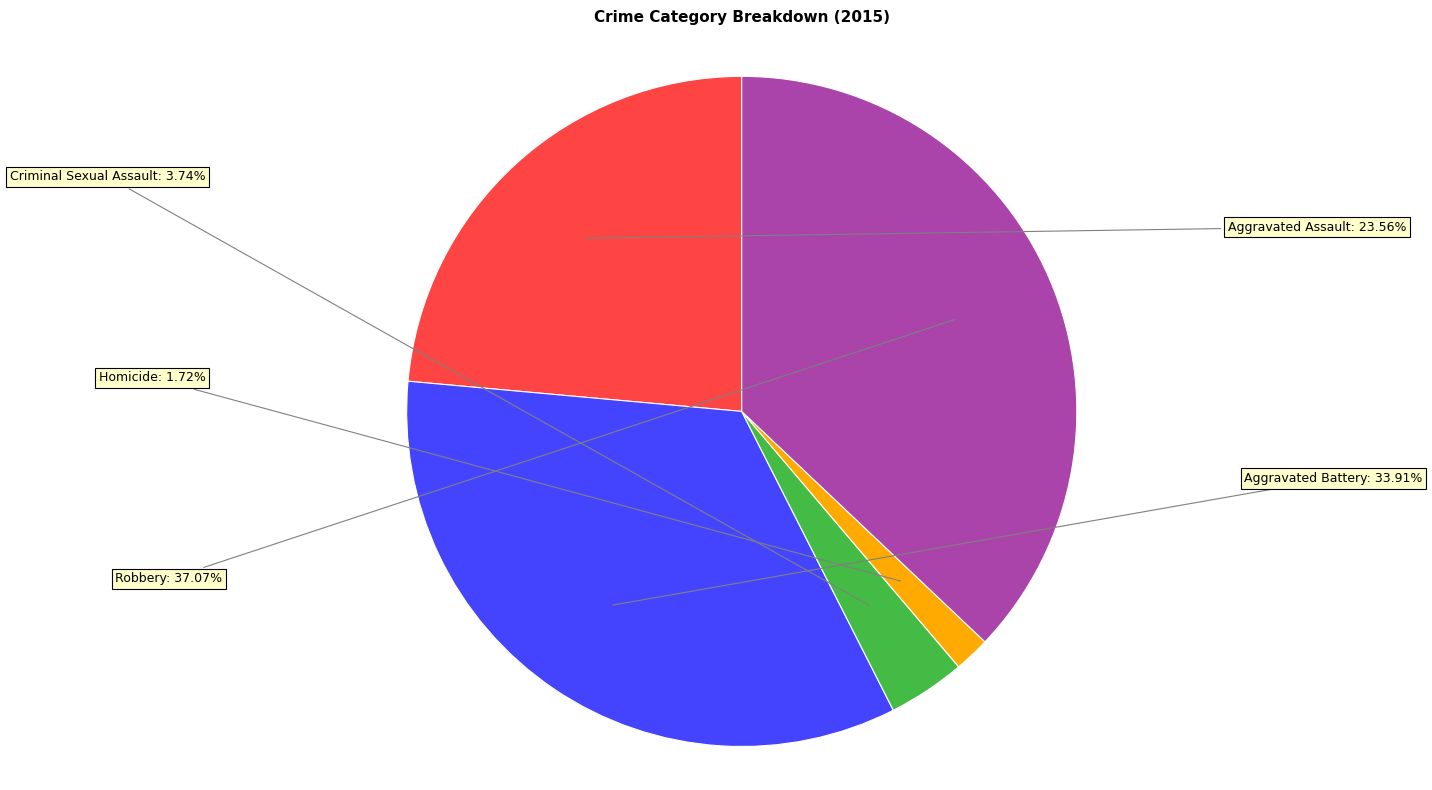

Count the number of slices in the pie.

5